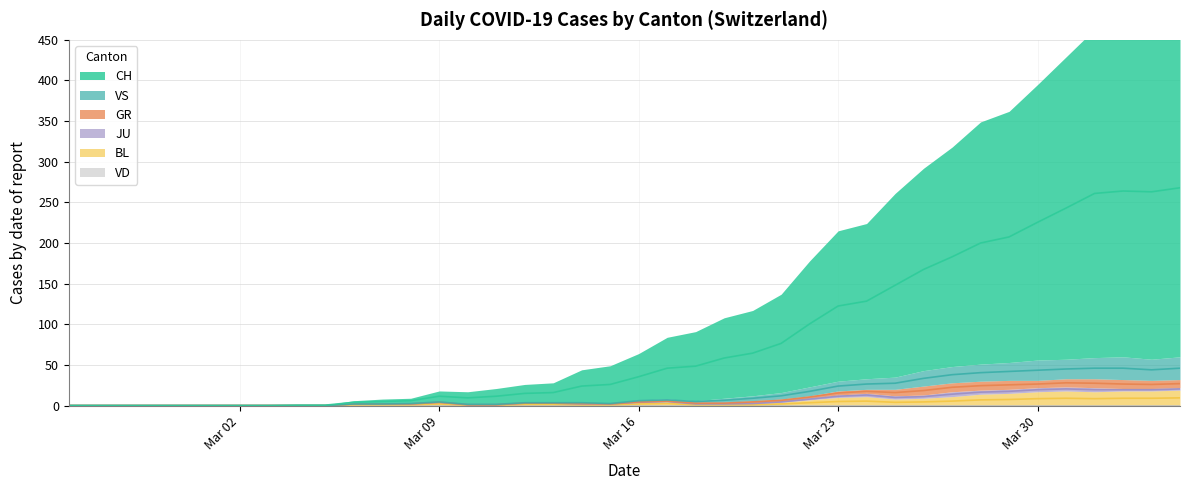

How many categories are shown in the chart?

40